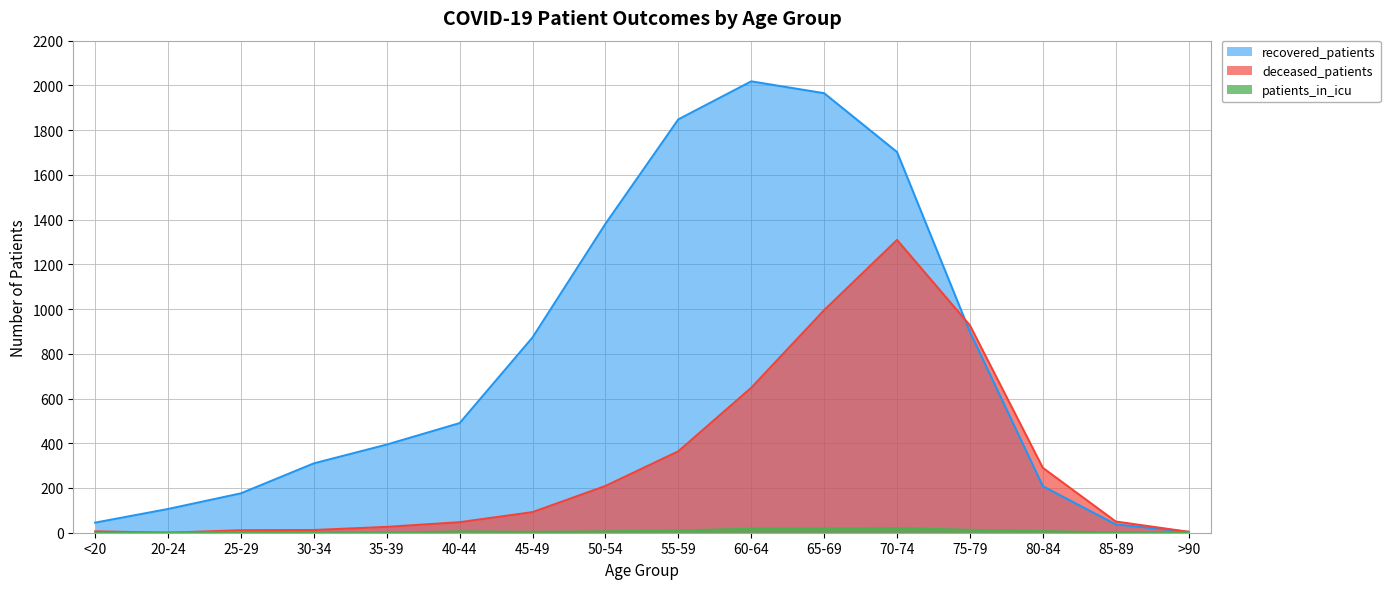

How many times do patients_in_icu and deceased_patients cross each other?

2